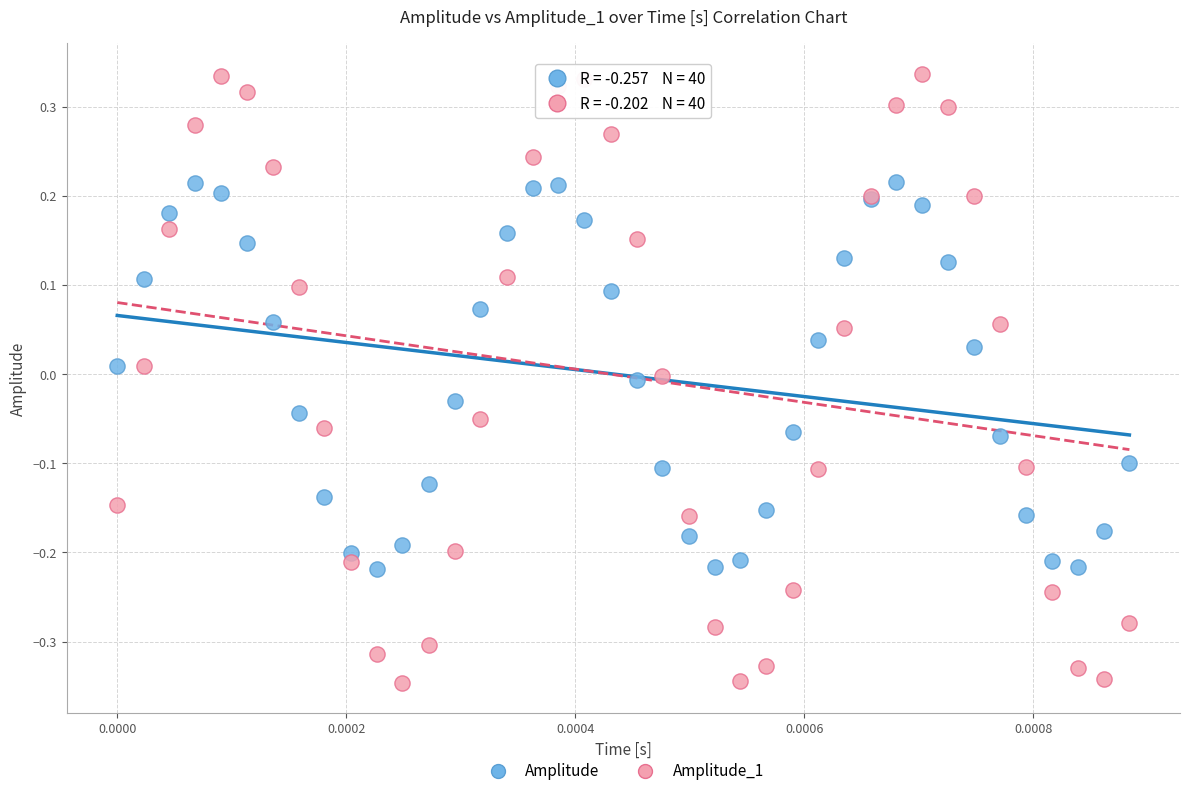

Which series has the widest spread of Y values?

Amplitude_1